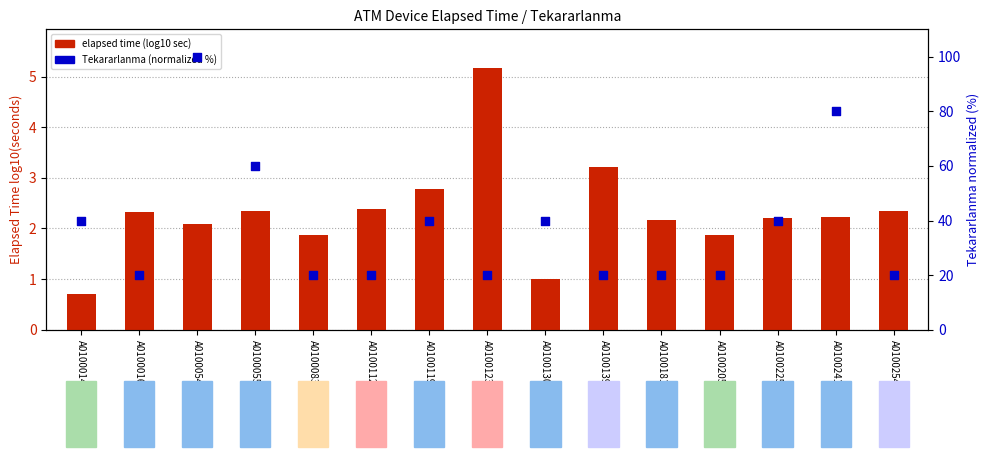

At which category is the sum across all series the highest?

A0100054